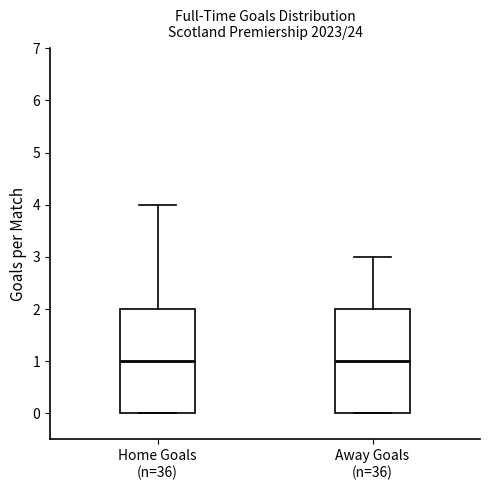

Reading left to right, transcribe this box plot: for each box, give where its median line is, the range the box spans, and where its two whiskers end, as read against the y-axis. The values are not printed on the chart, so give them approximately, as read against the axis.

Home Goals (n=36): median 1, box 0 to 2, whiskers 0 to 4
Away Goals (n=36): median 1, box 0 to 2, whiskers 0 to 3